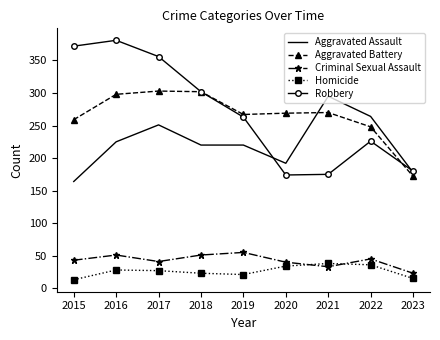

The Aggravated Battery series shows 269 at 2020. True or false?

True